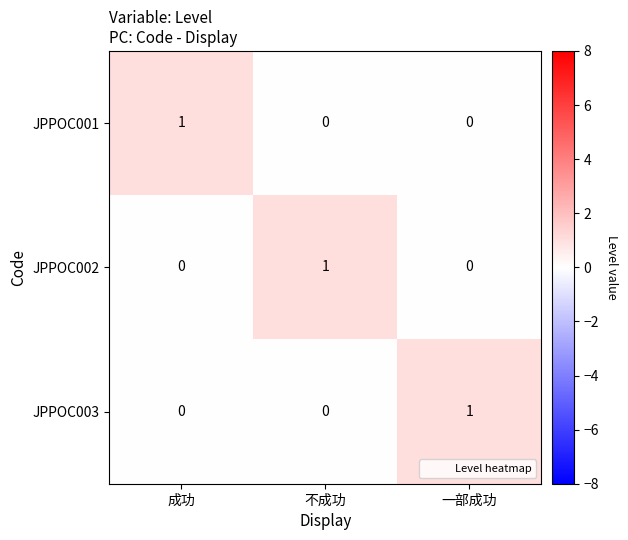

The value of JPPOC003 at 不成功 is 0. True or false?

True